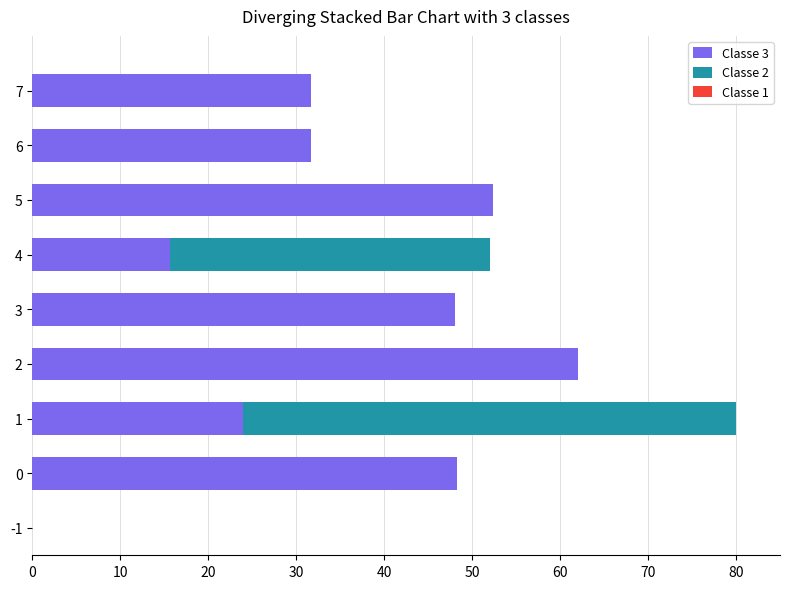

Is it true that Classe 3 equals 62.0 at 2?

True